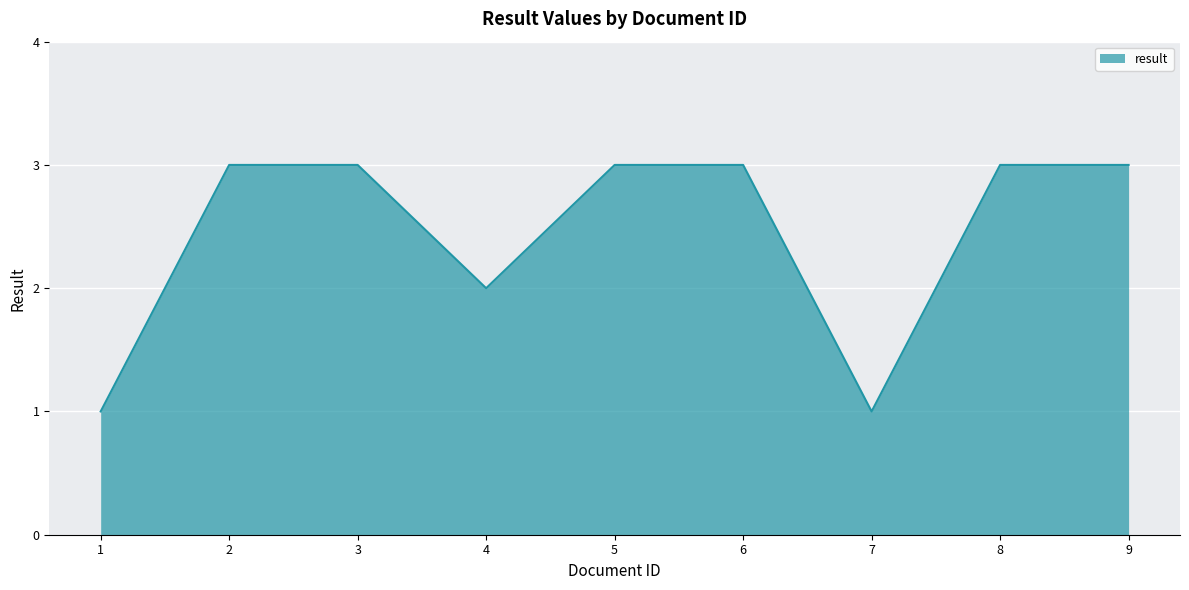

The chart shows a value of 2 at 2. True or false?

False